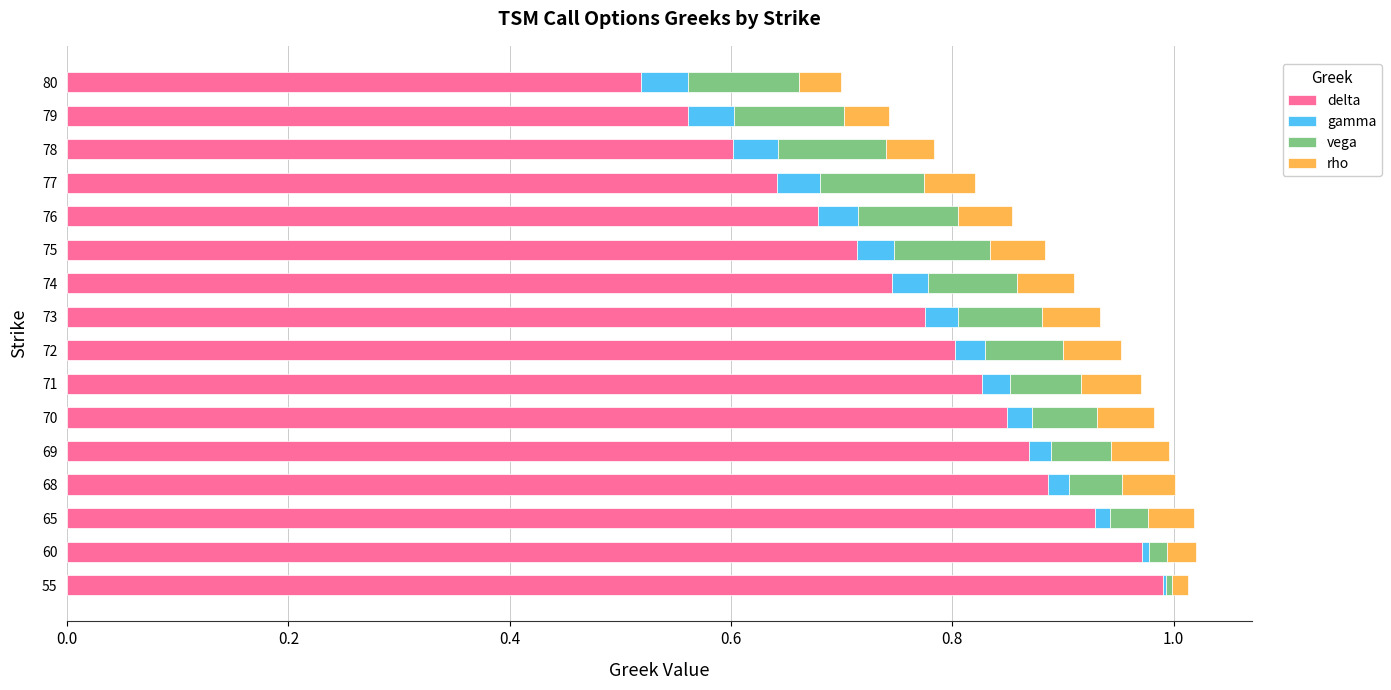

Is it true that delta equals 1.1 at 70?

False